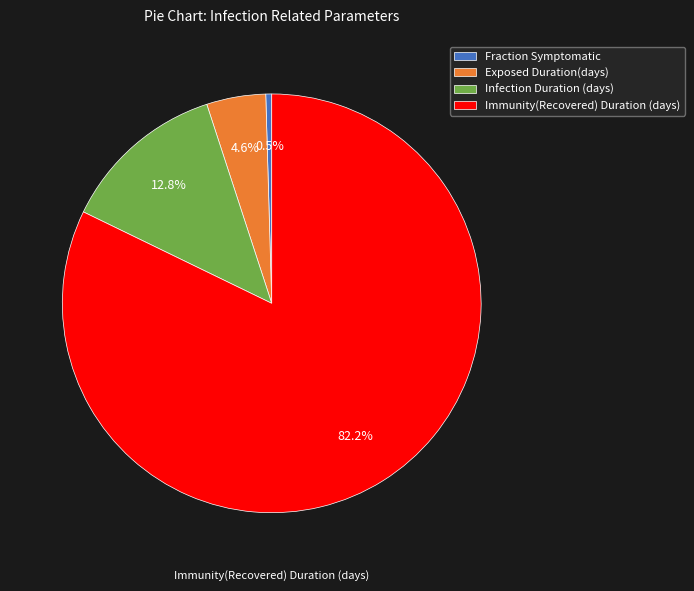

What percentage is the Exposed Duration(days) slice, to the nearest percent?

5%